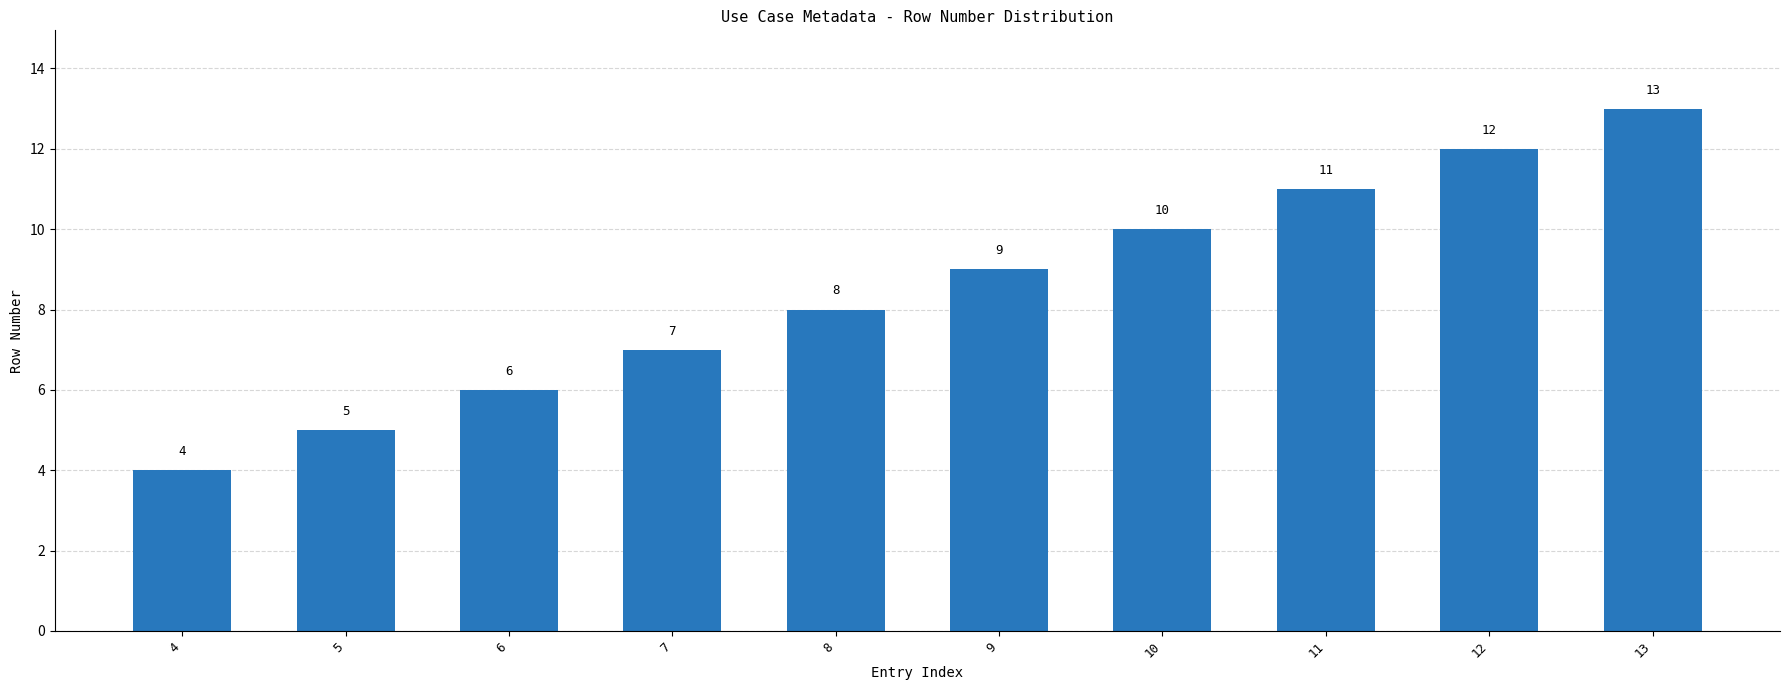

How many data points does each series have?

10